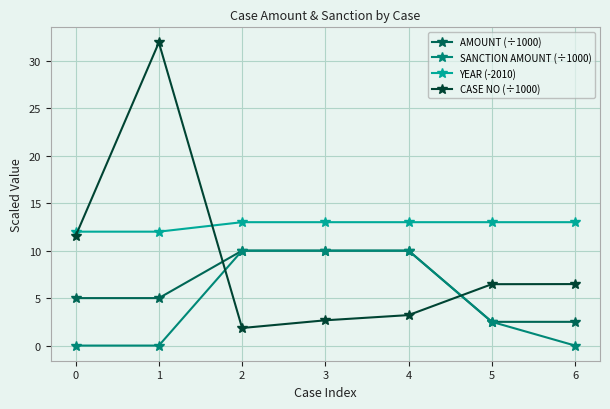

Rank the series by their average value, from highest to lowest.

YEAR (-2010), CASE NO (÷1000), AMOUNT (÷1000), SANCTION AMOUNT (÷1000)